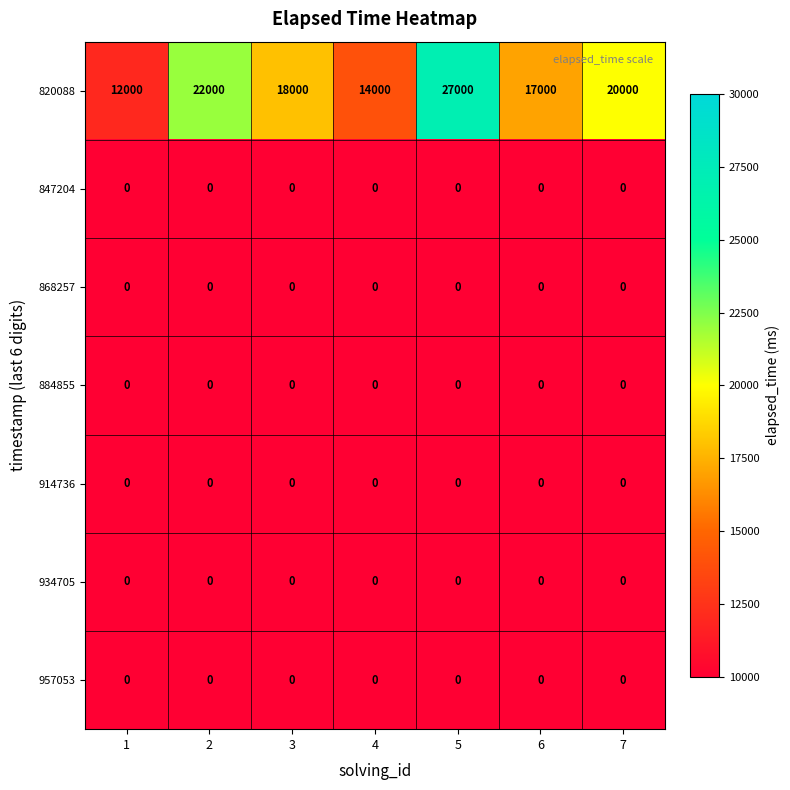

At how many categories does at least one series exceed 26109?

1